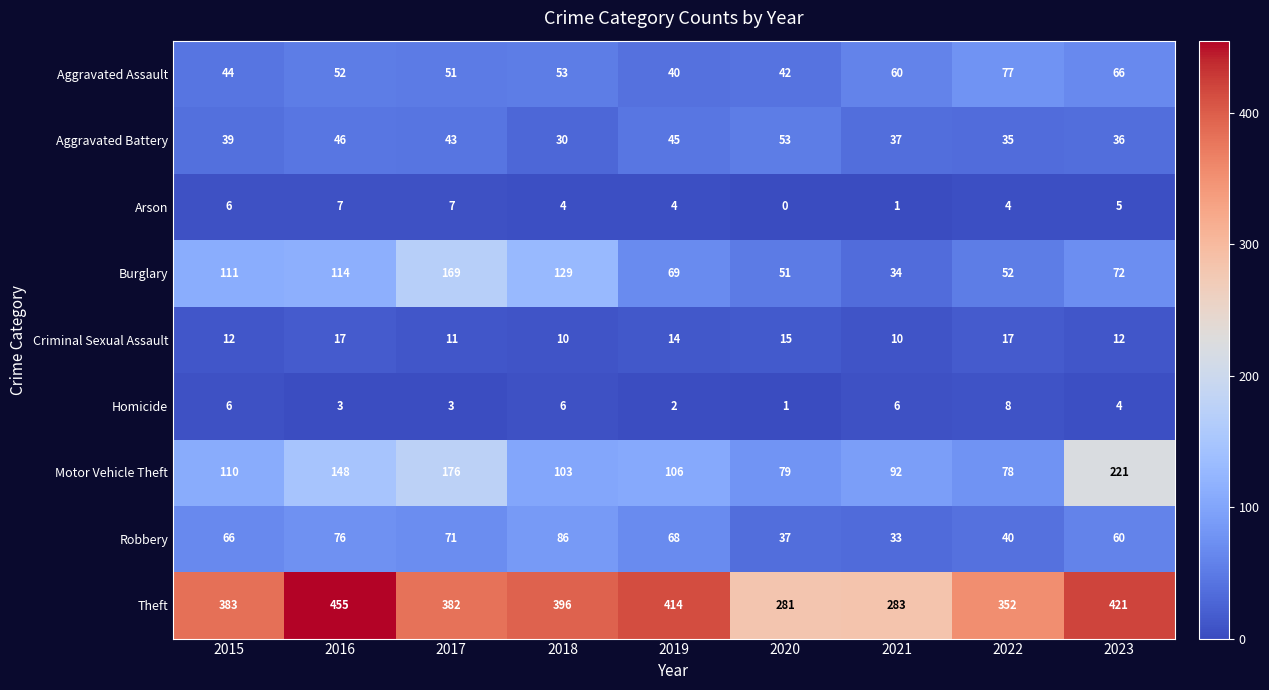

How many data points does each series have?

9